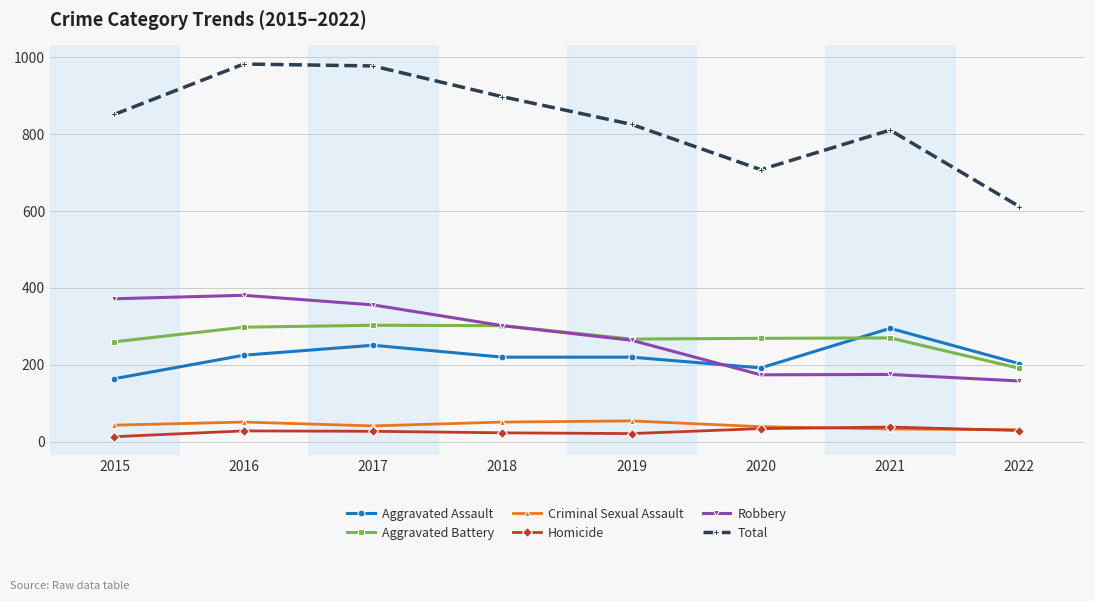

Is it true that Robbery equals 143 at 2016?

False